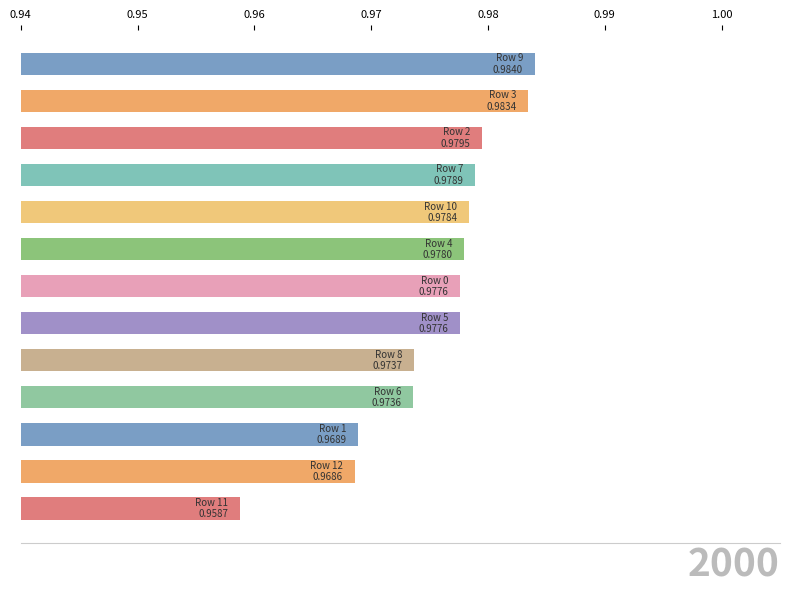

How many values are between 0 and 1?

13